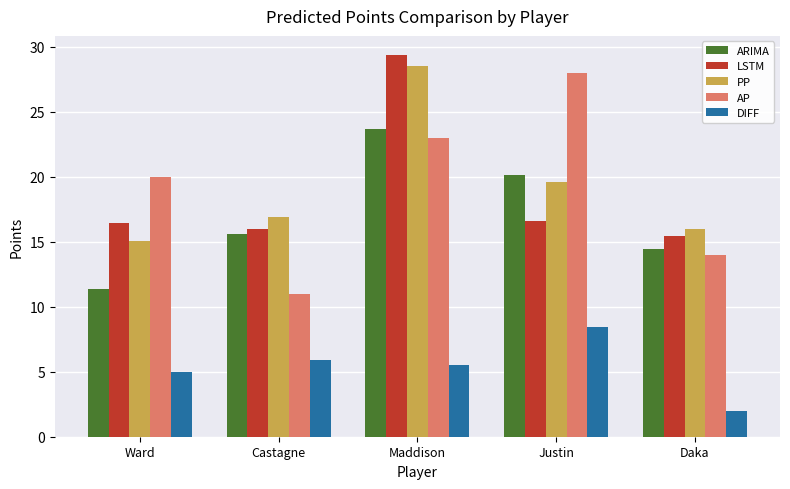

What is the average value of the DIFF series?

5.4